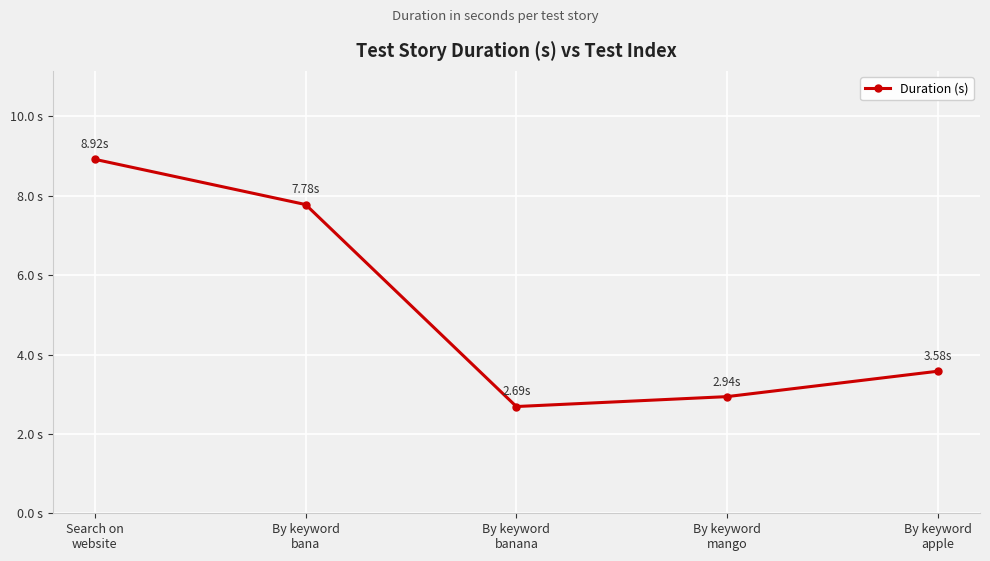

Where is the data nearest to the value 5?

By keyword
apple